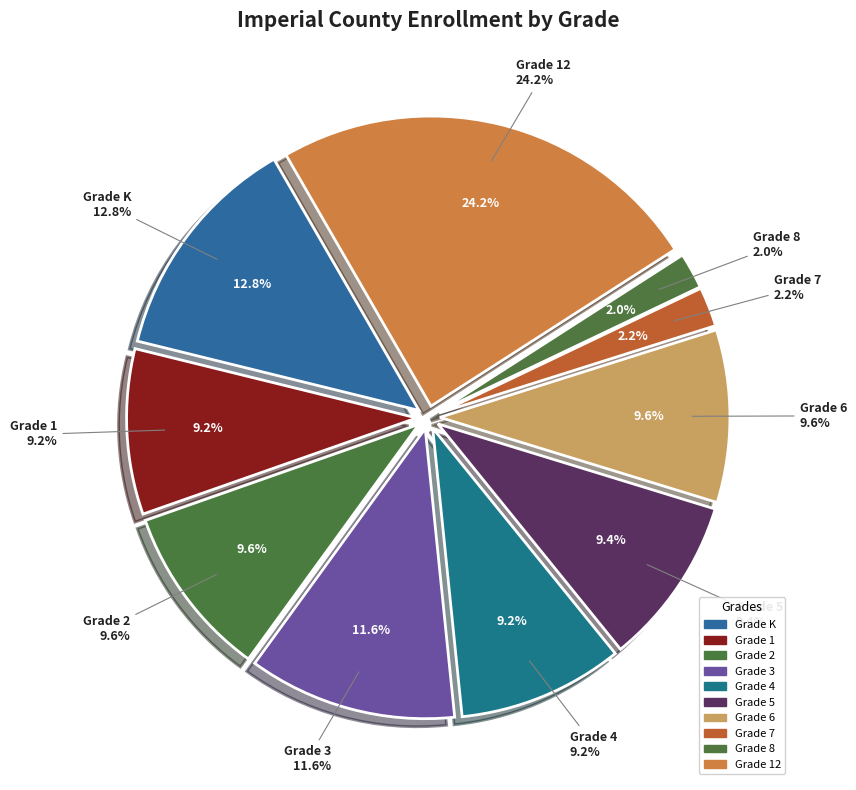

To the nearest percent, what percentage of the pie is Grade 12?

24%